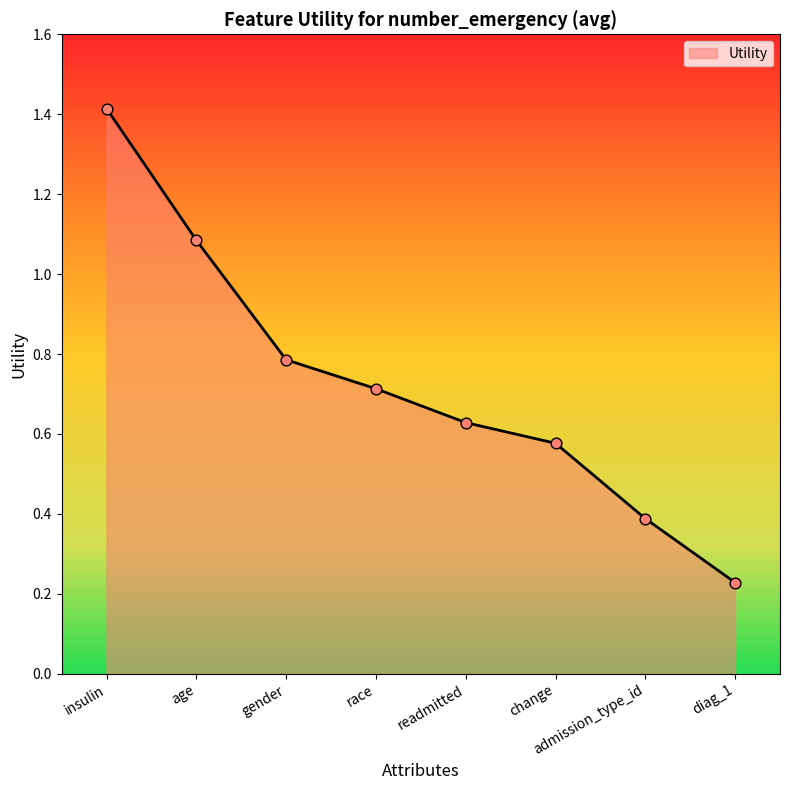

Approximately how many times larger is the value at admission_type_id compared to age?

0.4